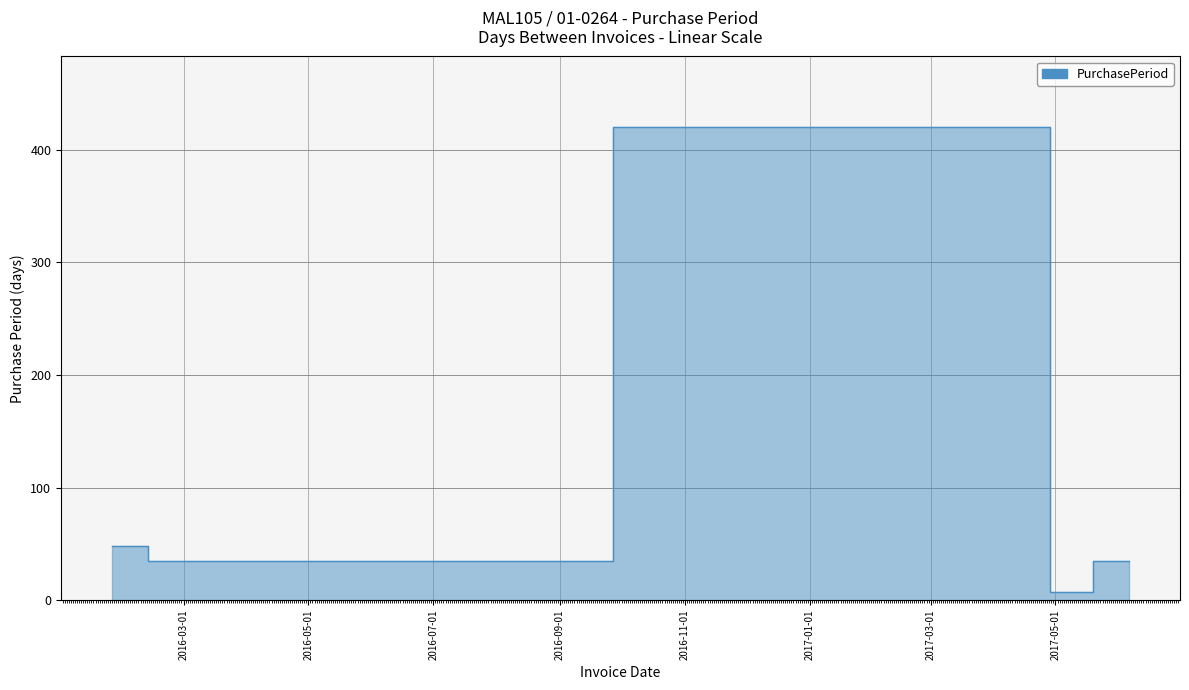

At which label does the data first exceed 35?

2016-01-26